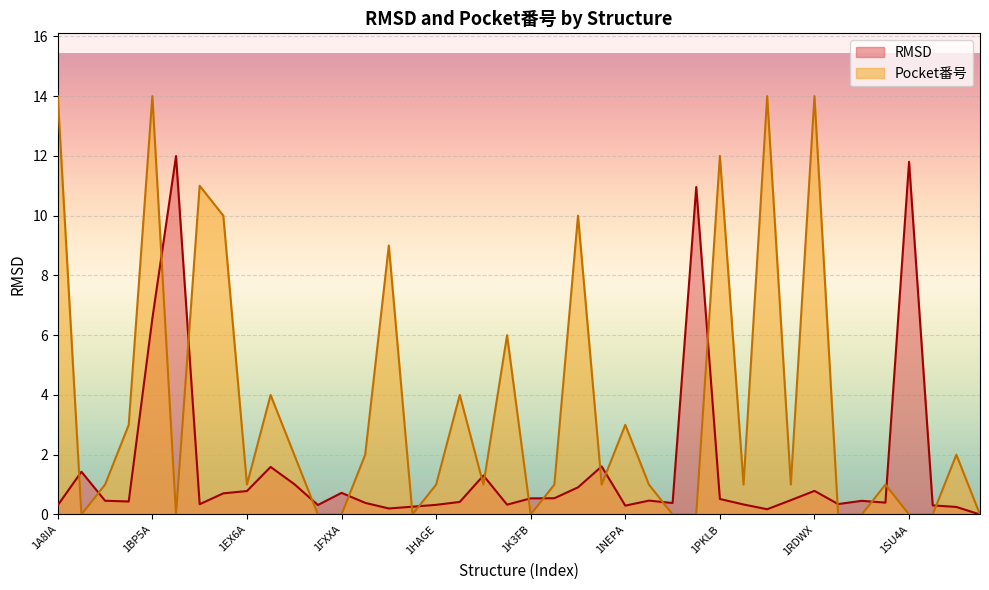

How many times do Pocket番号 and RMSD cross each other?

20